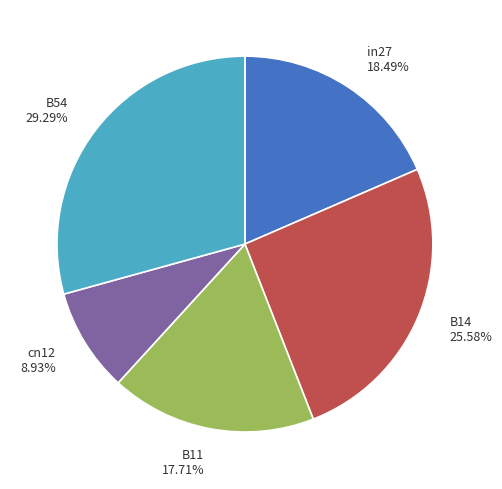

Which has a higher value, in27 or B54?

B54